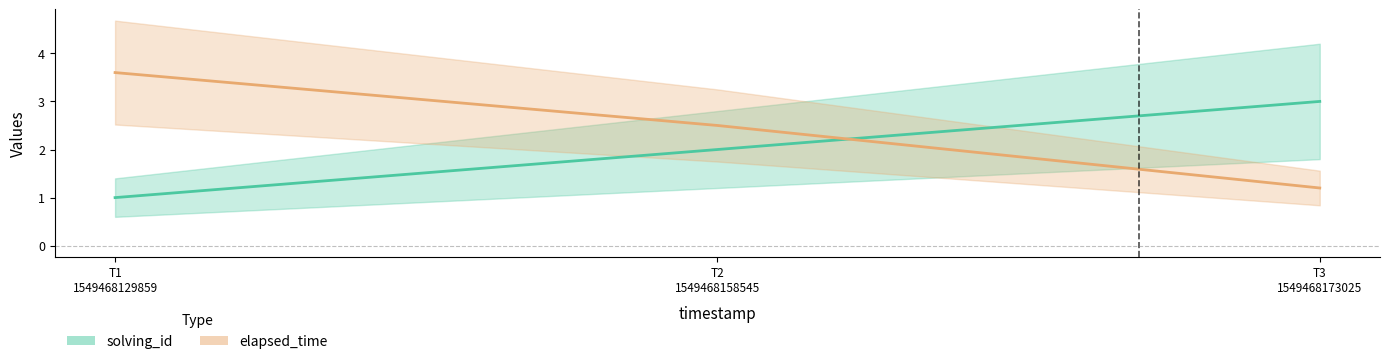

Between T2
1549468158545 and T3
1549468173025, which is larger?

T3
1549468173025